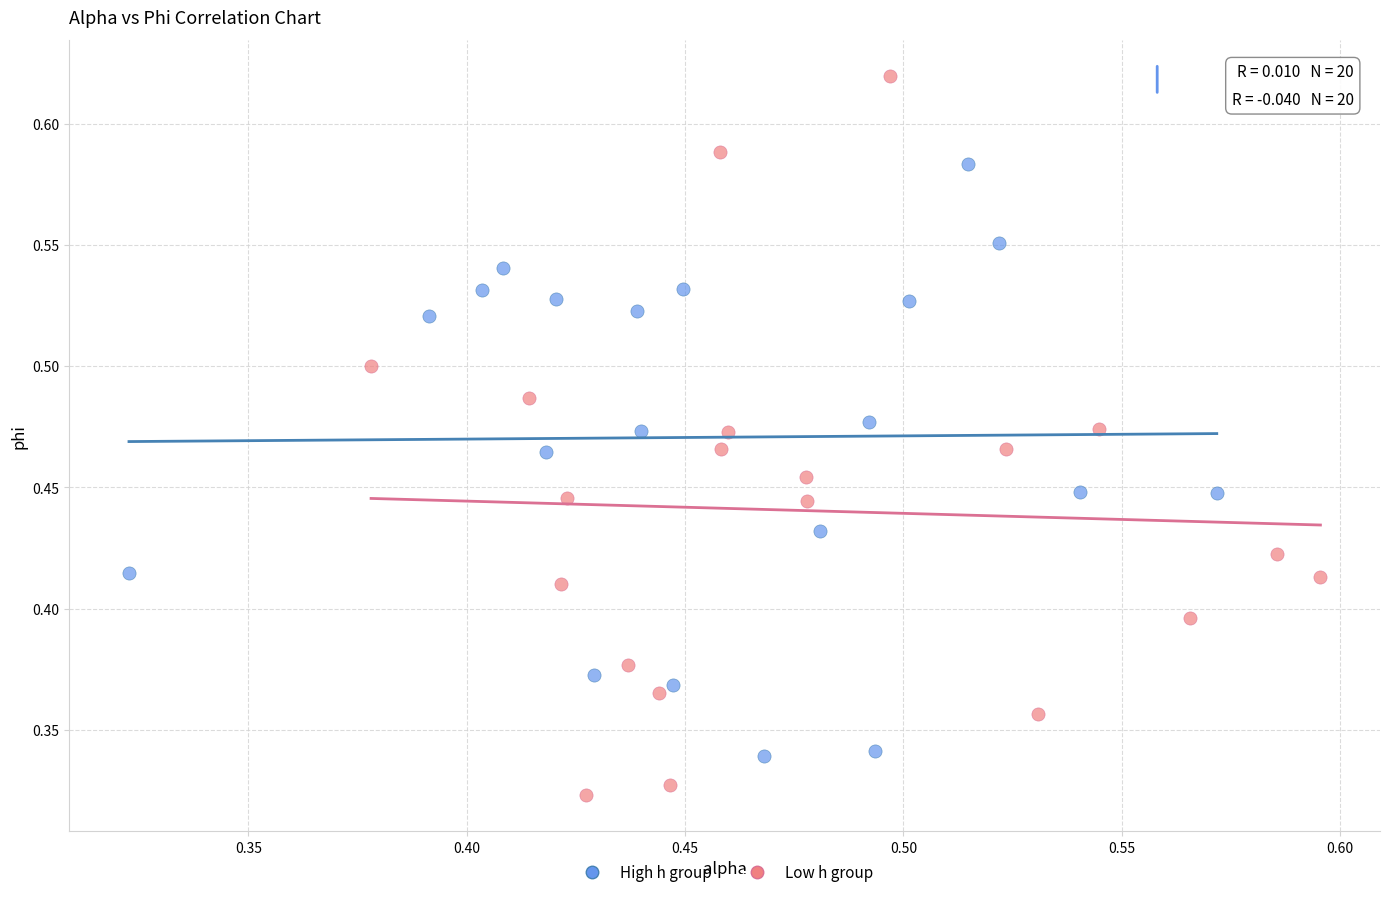

Which series has the widest spread of Y values?

Low h group